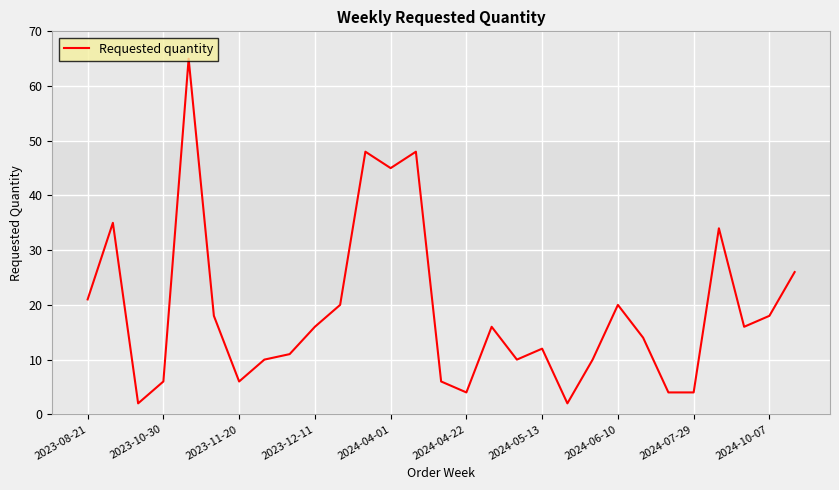

What is the difference between the maximum and minimum values?

63